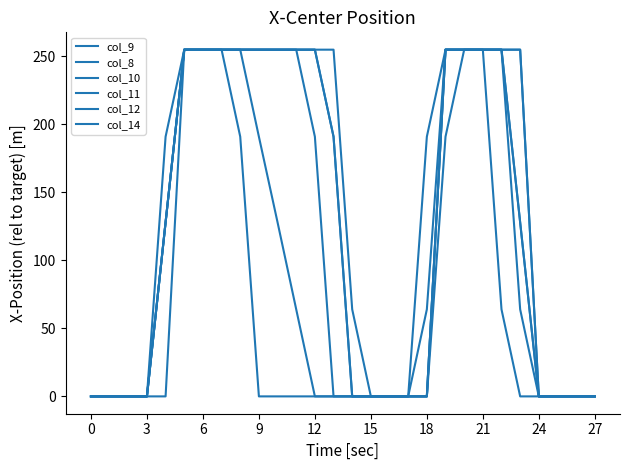

How many lines are shown in the chart?

6